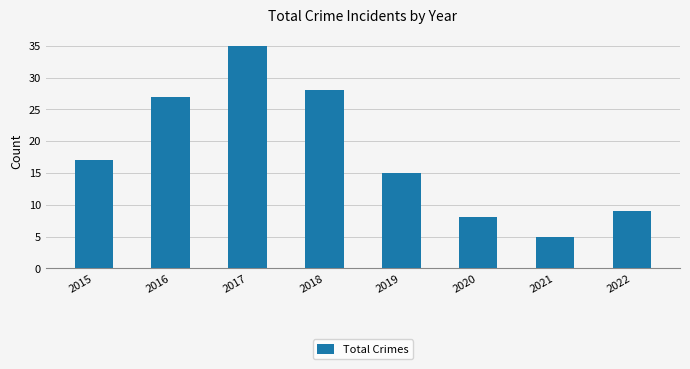

Does the chart contain any negative values?

No